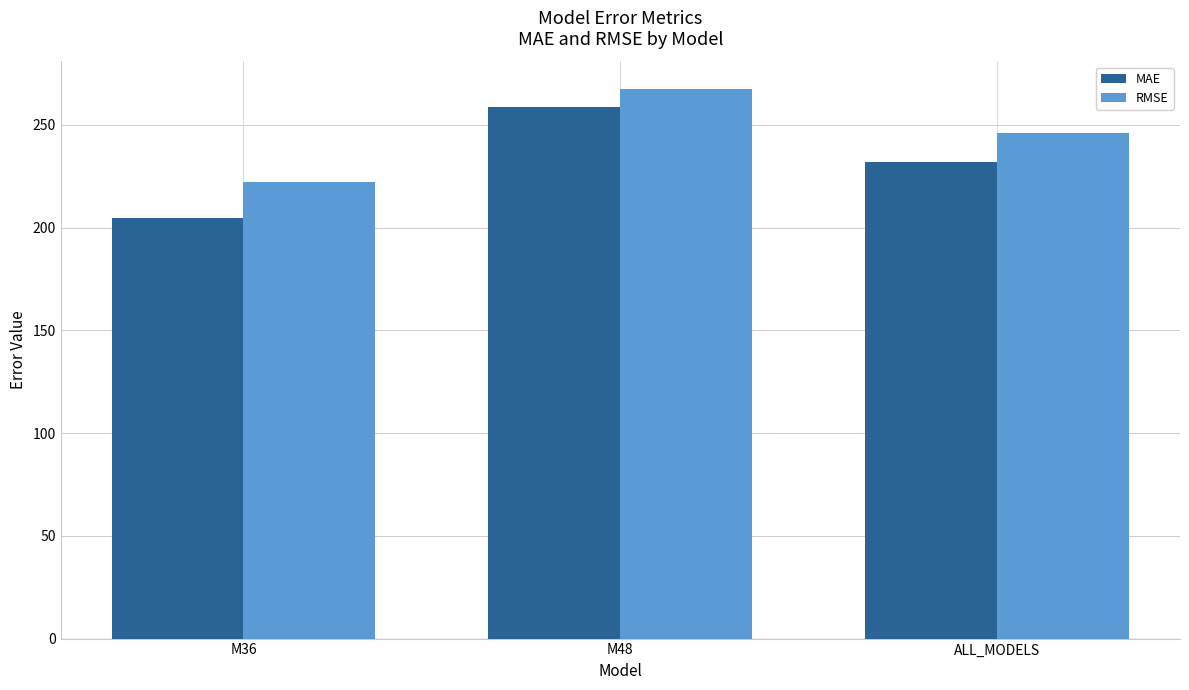

Reading right to left, list all the values displayed in this chart.

MAE: 231.7	258.6	204.8
RMSE: 245.9	267.4	222.2